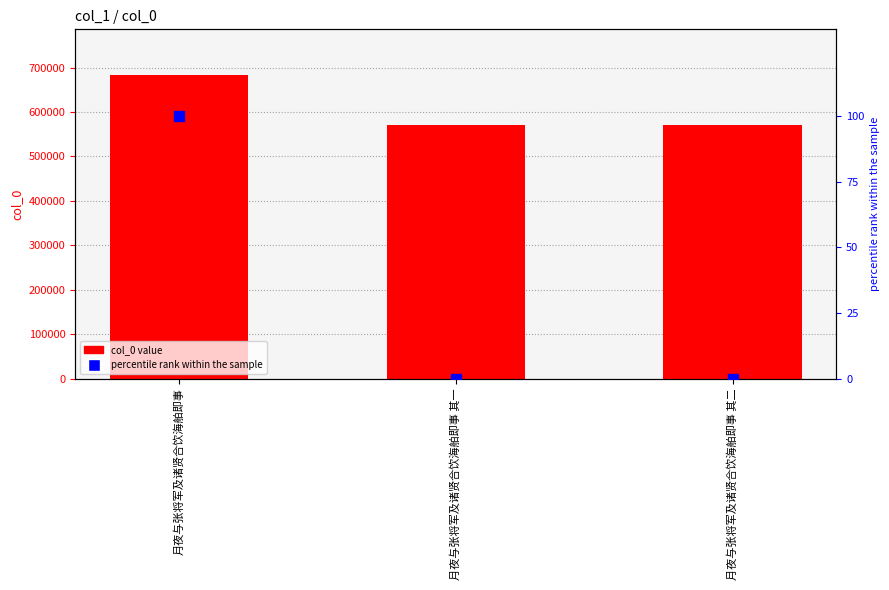

What are all the series names shown in the legend?

col_0, percentile rank within the sample